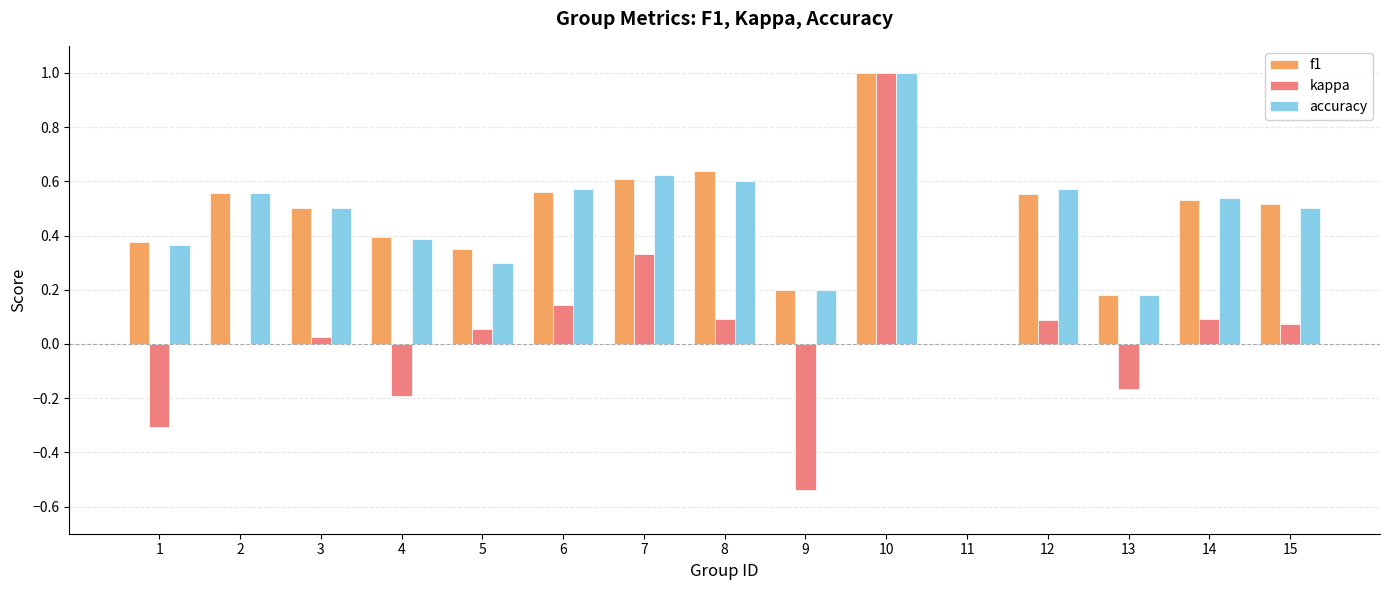

What is the total value across all series at 7?

1.6